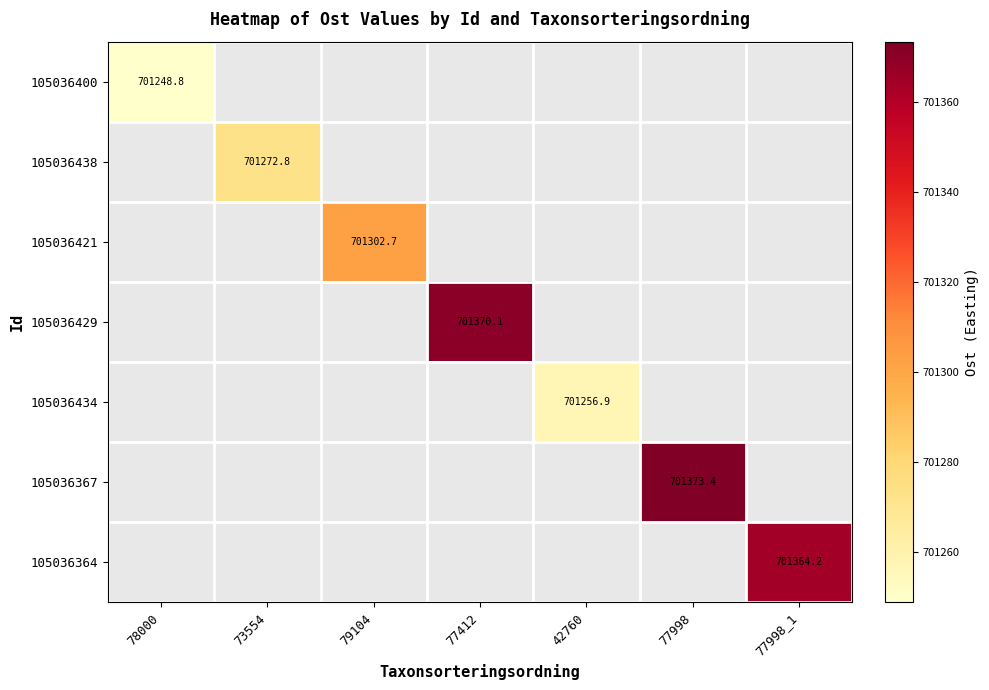

Between 42760 and 77998, which is larger?

77998